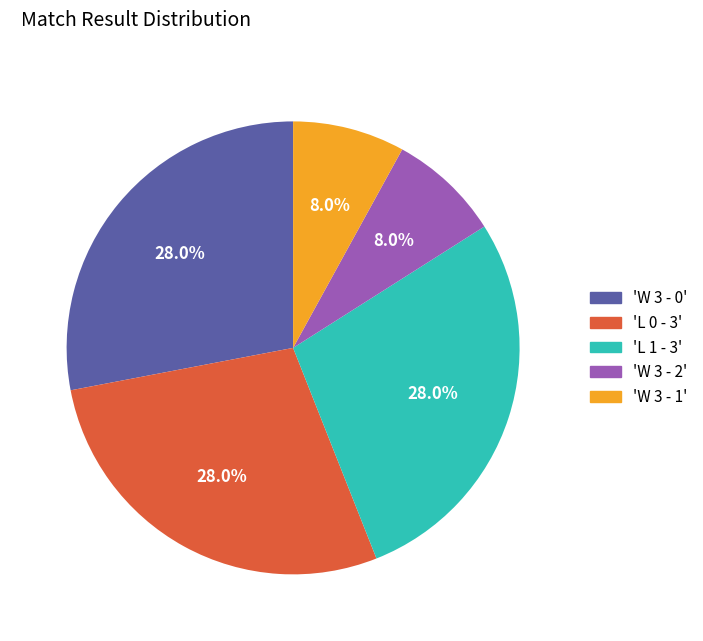

Does 'W 3 - 0' account for over 50% of the chart?

No